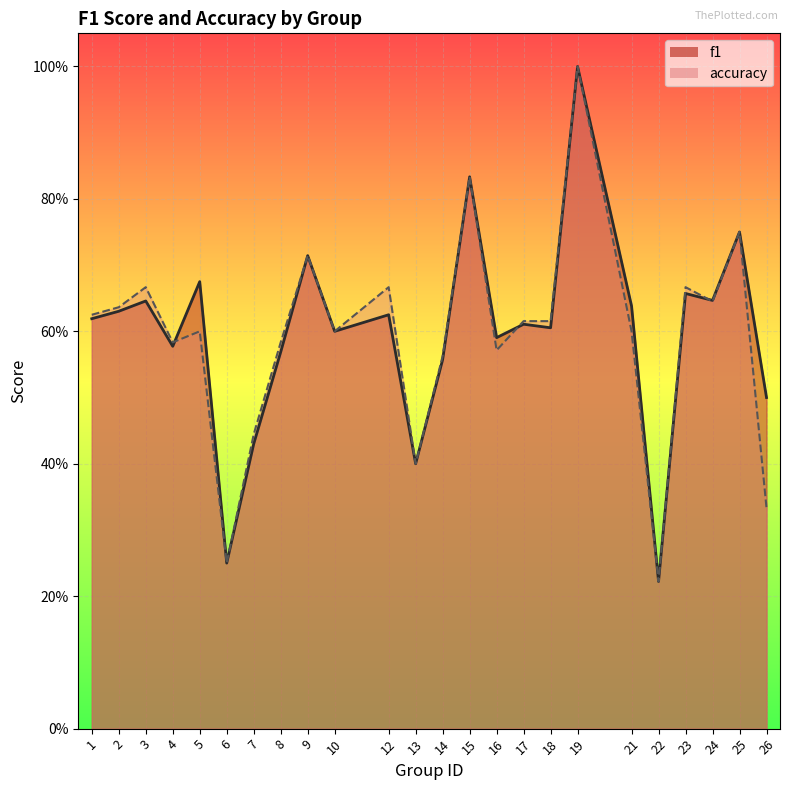

How many interior local valleys does the f1 series have?

8